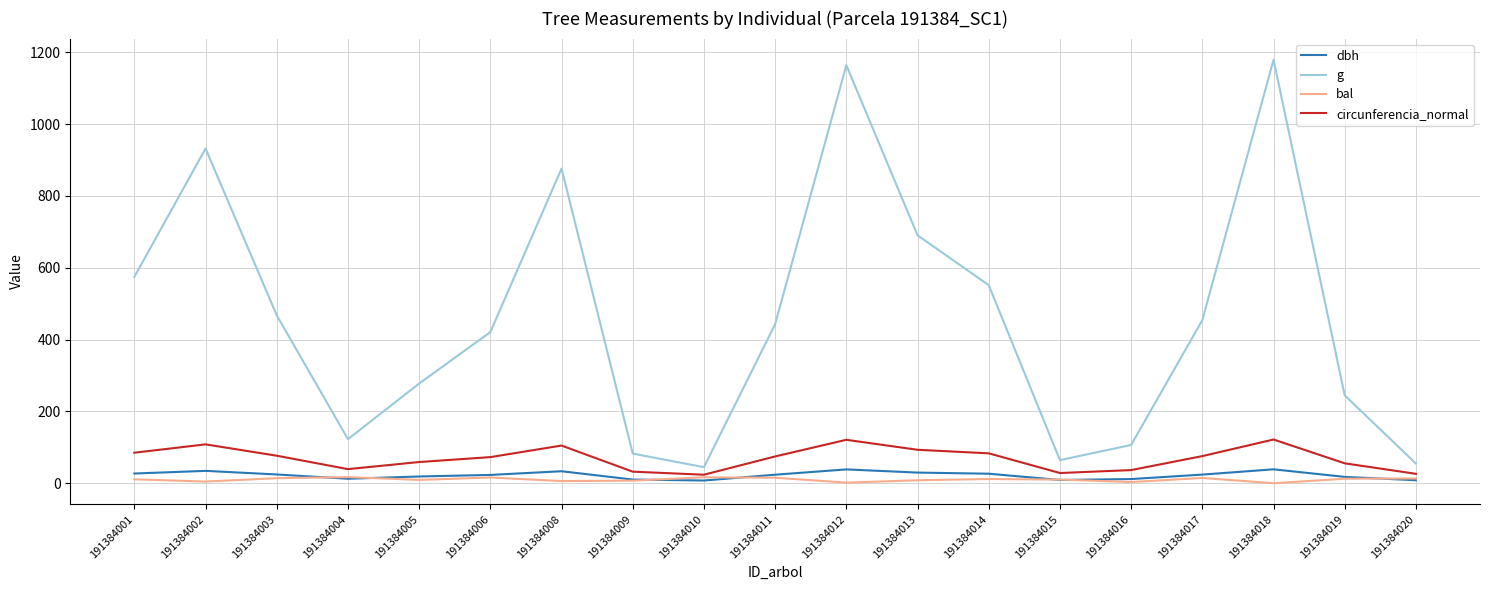

The bal series shows 12.6 at 191384019. True or false?

True